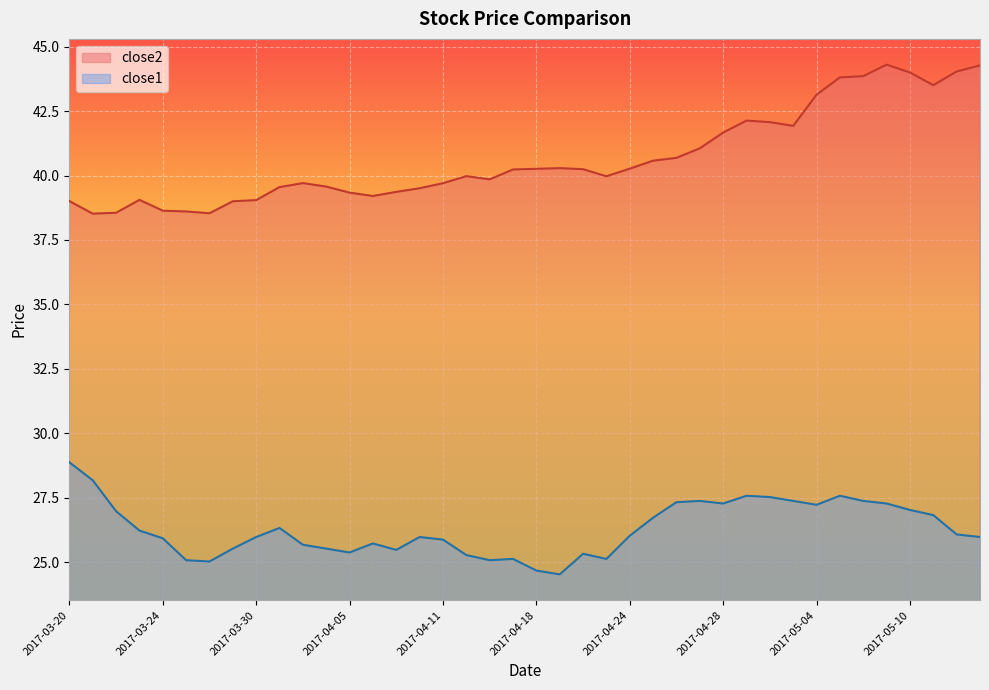

What is the smallest value displayed?

24.5